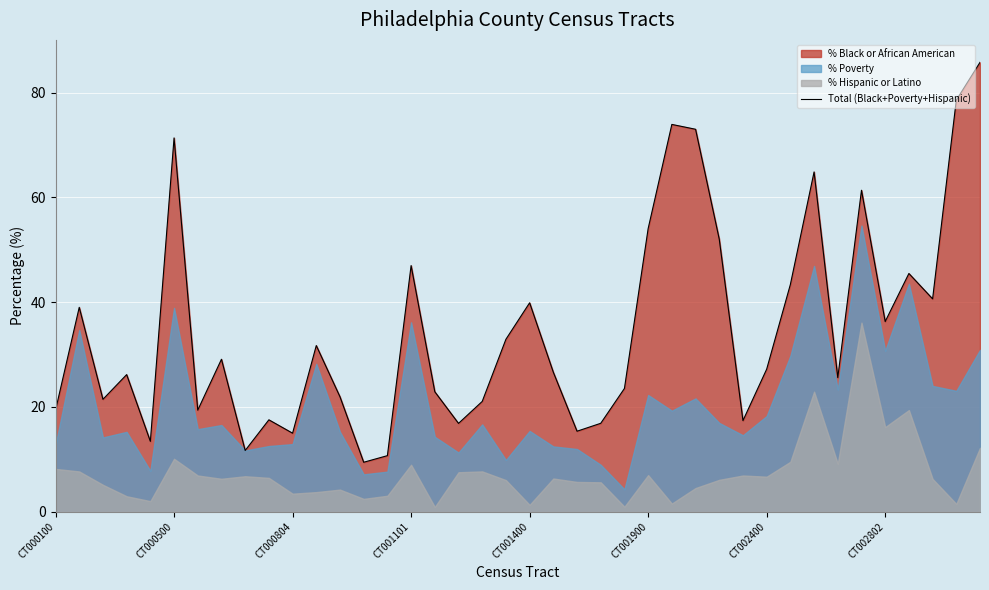

The value of Total (Black+Poverty+Hispanic) at CT001400 is 55.4. True or false?

False